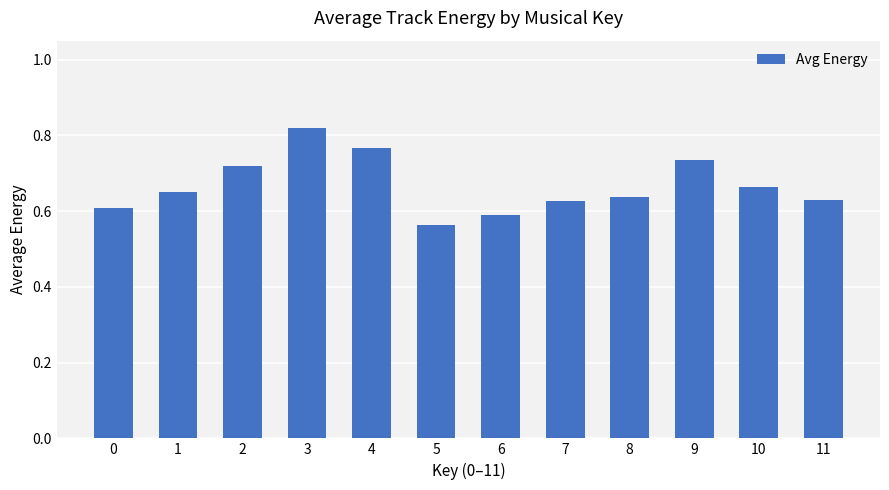

Count the values in the range 0 to 1.

12